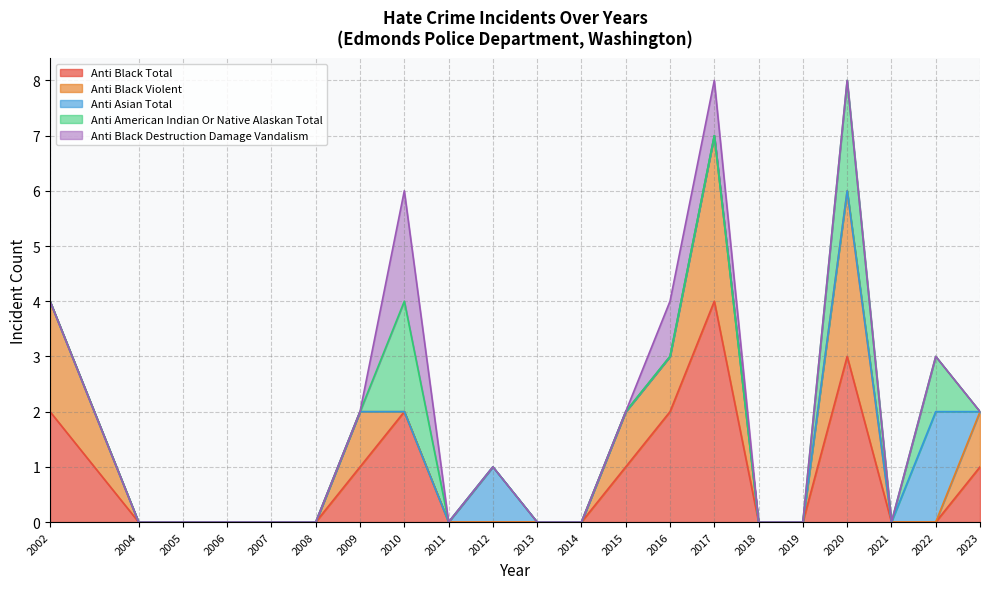

Which category has the highest value in the Anti Black Total series?

2017